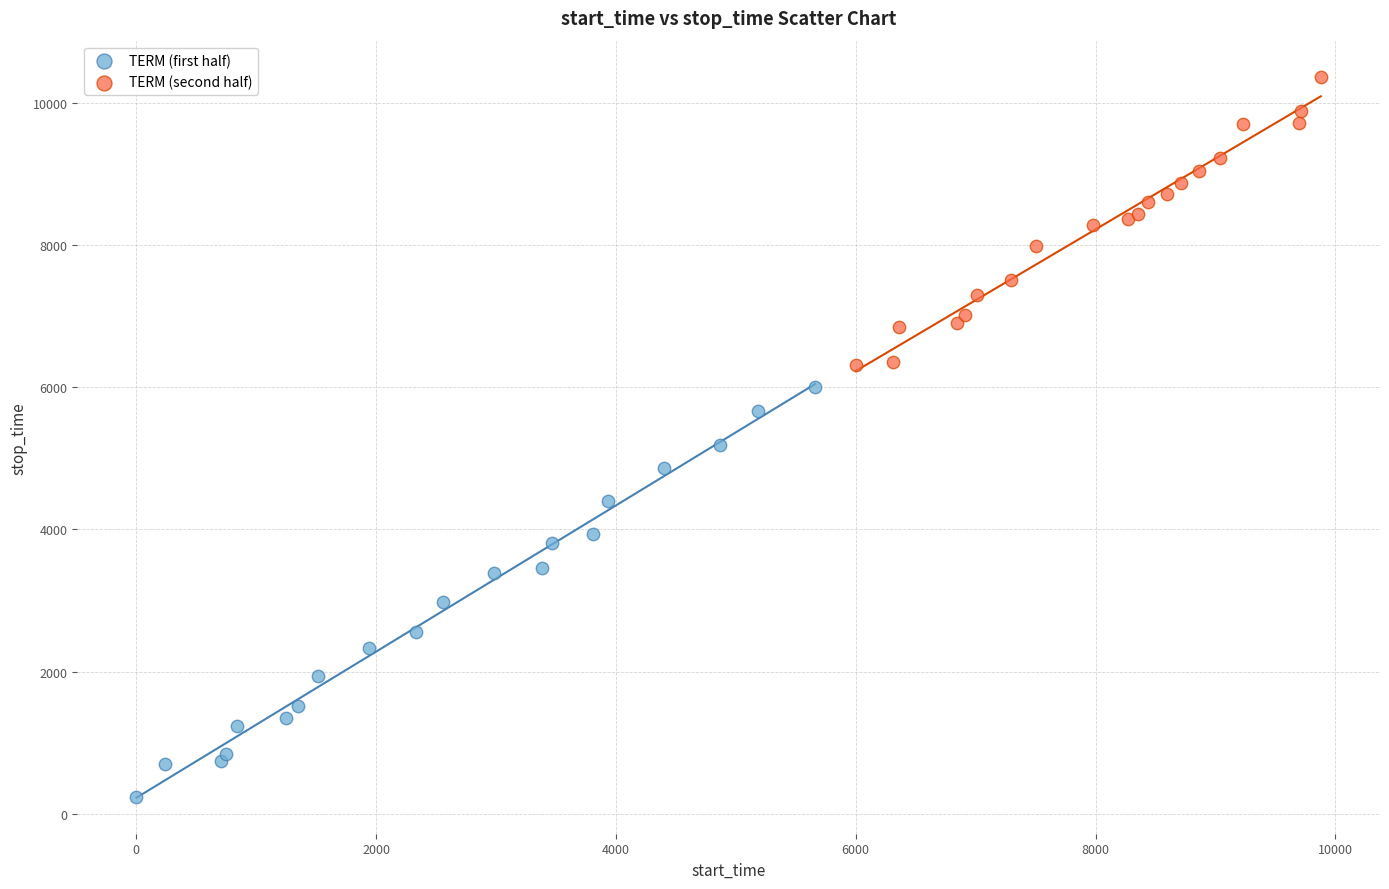

Which series has the widest spread of Y values?

TERM (first half)